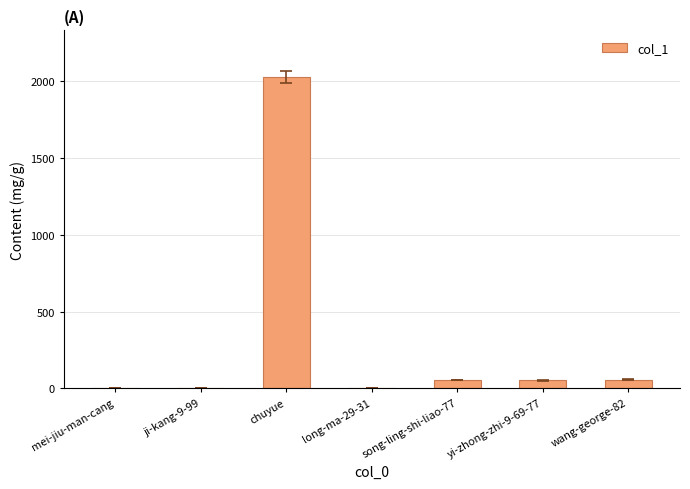

How many categories are shown in the chart?

7